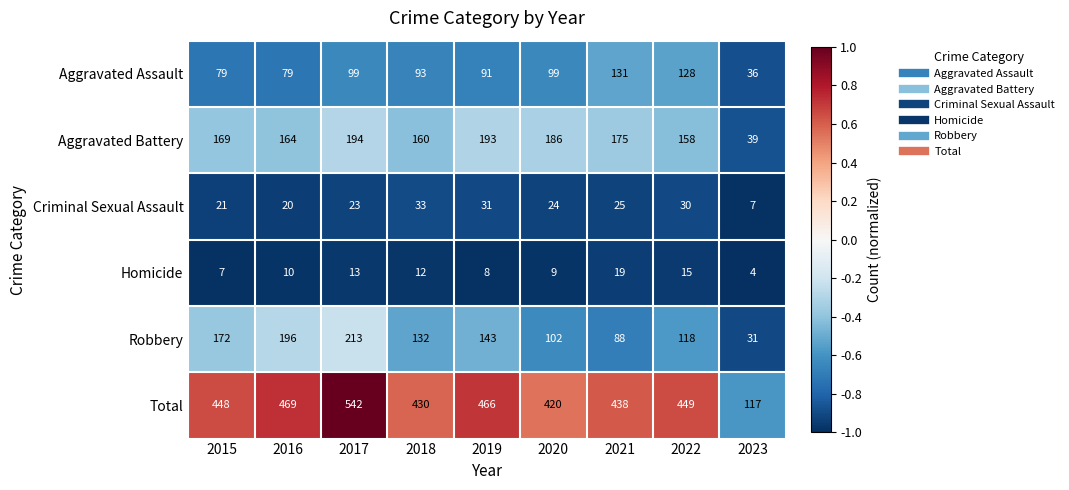

What is the difference between the highest and lowest values at 2019?

458